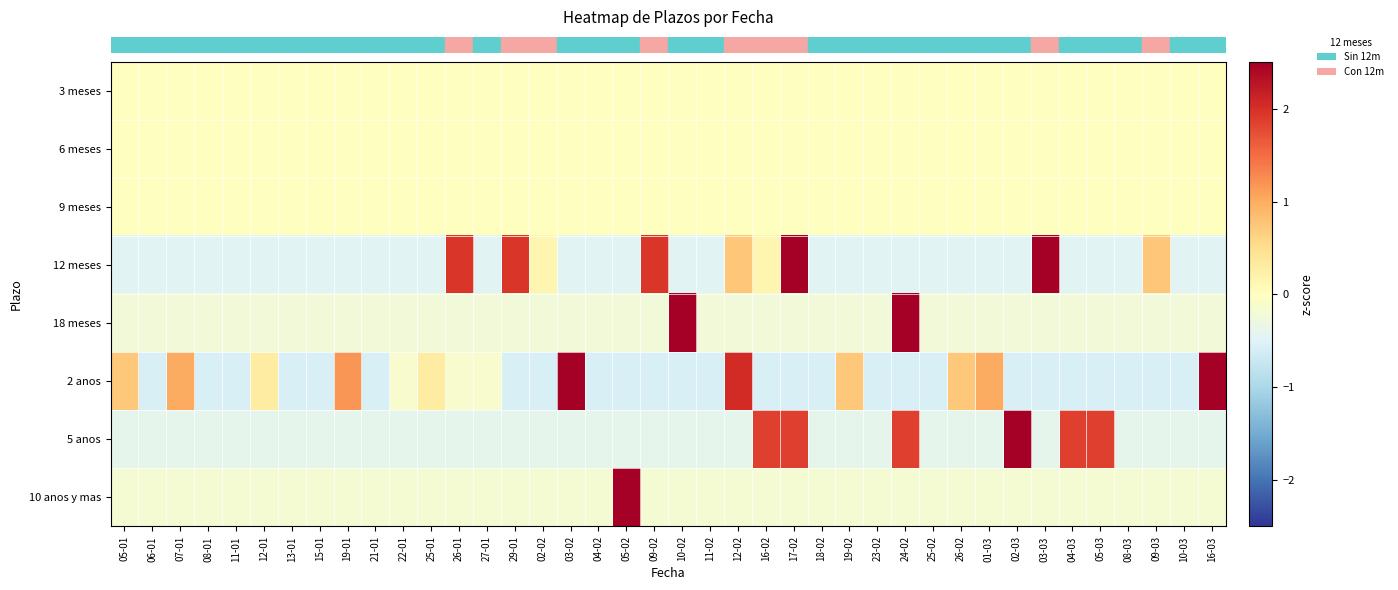

Reading right to left, extract all data points from this chart.

row_0: 0.0	0.0	0.0	0.0	0.0	0.0	0.0	0.0	0.0	0.0	0.0	0.0	0.0	0.0	0.0	0.0	0.0	0.0	0.0	0.0	0.0	0.0	0.0	0.0	0.0	0.0	0.0	0.0	0.0	0.0	0.0	0.0	0.0	0.0	0.0	0.0	0.0	0.0	0.0	0.0
row_1: 0.0	0.0	0.0	0.0	0.0	0.0	0.0	0.0	0.0	0.0	0.0	0.0	0.0	0.0	0.0	0.0	0.0	0.0	0.0	0.0	0.0	0.0	0.0	0.0	0.0	0.0	0.0	0.0	0.0	0.0	0.0	0.0	0.0	0.0	0.0	0.0	0.0	0.0	0.0	0.0
row_2: 0.0	0.0	0.0	0.0	0.0	0.0	0.0	0.0	0.0	0.0	0.0	0.0	0.0	0.0	0.0	0.0	0.0	0.0	0.0	0.0	0.0	0.0	0.0	0.0	0.0	0.0	0.0	0.0	0.0	0.0	0.0	0.0	0.0	0.0	0.0	0.0	0.0	0.0	0.0	0.0
row_3: -0.5	-0.5	0.7	-0.5	-0.5	-0.5	3.7	-0.5	-0.5	-0.5	-0.5	-0.5	-0.5	-0.5	-0.5	2.7	0.1	0.7	-0.5	-0.5	1.9	-0.5	-0.5	-0.5	0.1	1.9	-0.5	1.9	-0.5	-0.5	-0.5	-0.5	-0.5	-0.5	-0.5	-0.5	-0.5	-0.5	-0.5	-0.5
row_4: -0.2	-0.2	-0.2	-0.2	-0.2	-0.2	-0.2	-0.2	-0.2	-0.2	-0.2	5.0	-0.2	-0.2	-0.2	-0.2	-0.2	-0.2	-0.2	3.7	-0.2	-0.2	-0.2	-0.2	-0.2	-0.2	-0.2	-0.2	-0.2	-0.2	-0.2	-0.2	-0.2	-0.2	-0.2	-0.2	-0.2	-0.2	-0.2	-0.2
row_5: 2.8	-0.6	-0.6	-0.6	-0.6	-0.6	-0.6	-0.6	1.0	0.7	-0.6	-0.6	-0.6	0.7	-0.6	-0.6	-0.6	2.0	-0.6	-0.6	-0.6	-0.6	-0.6	3.8	-0.6	-0.6	-0.1	-0.1	0.3	-0.1	-0.6	1.2	-0.6	-0.6	0.3	-0.6	-0.6	1.0	-0.6	0.7
row_6: -0.4	-0.4	-0.4	-0.4	1.9	1.9	-0.4	4.1	-0.4	-0.4	-0.4	1.9	-0.4	-0.4	-0.4	1.9	1.9	-0.4	-0.4	-0.4	-0.4	-0.4	-0.4	-0.4	-0.4	-0.4	-0.4	-0.4	-0.4	-0.4	-0.4	-0.4	-0.4	-0.4	-0.4	-0.4	-0.4	-0.4	-0.4	-0.4
row_7: -0.2	-0.2	-0.2	-0.2	-0.2	-0.2	-0.2	-0.2	-0.2	-0.2	-0.2	-0.2	-0.2	-0.2	-0.2	-0.2	-0.2	-0.2	-0.2	-0.2	-0.2	6.2	-0.2	-0.2	-0.2	-0.2	-0.2	-0.2	-0.2	-0.2	-0.2	-0.2	-0.2	-0.2	-0.2	-0.2	-0.2	-0.2	-0.2	-0.2